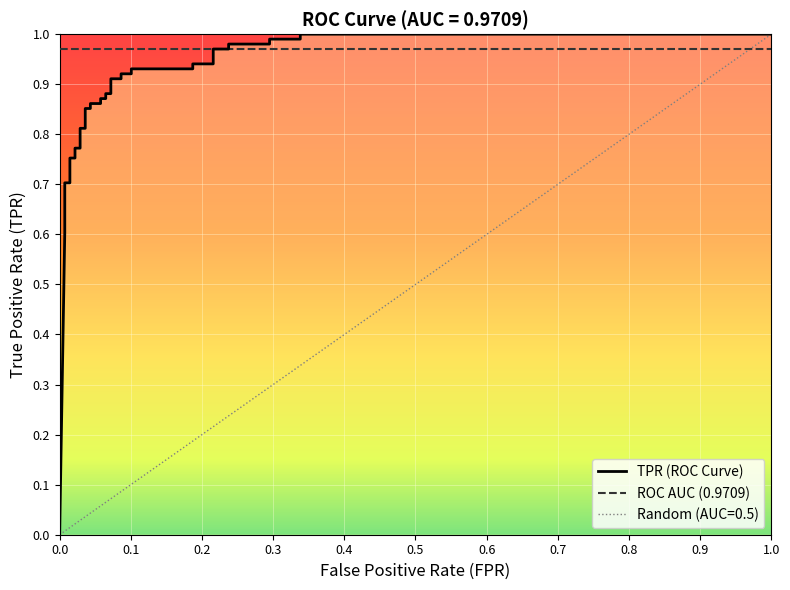

How many data points are above 0?

35